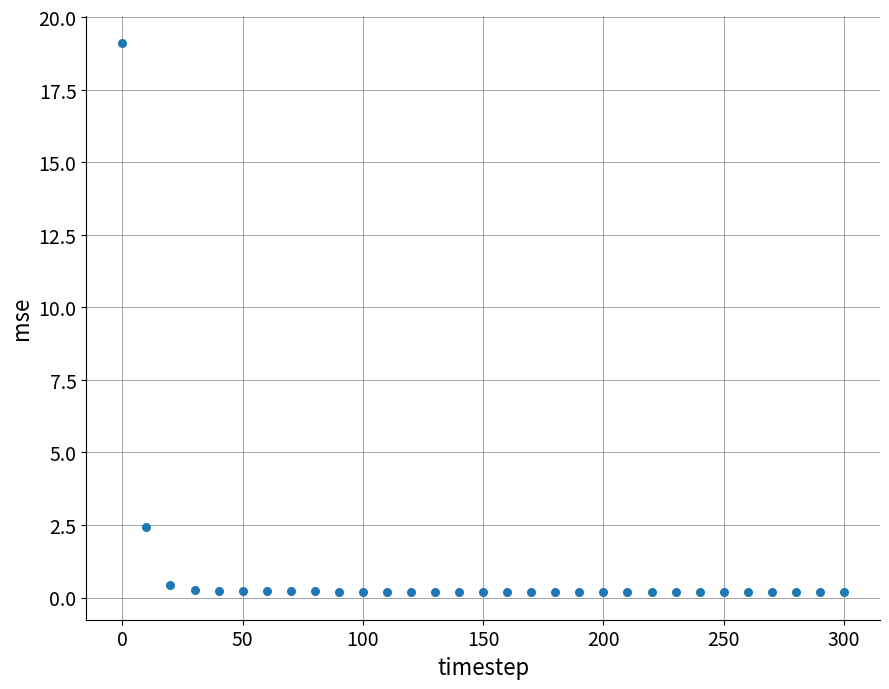

What is the range of Y values (max minus min)?

18.9